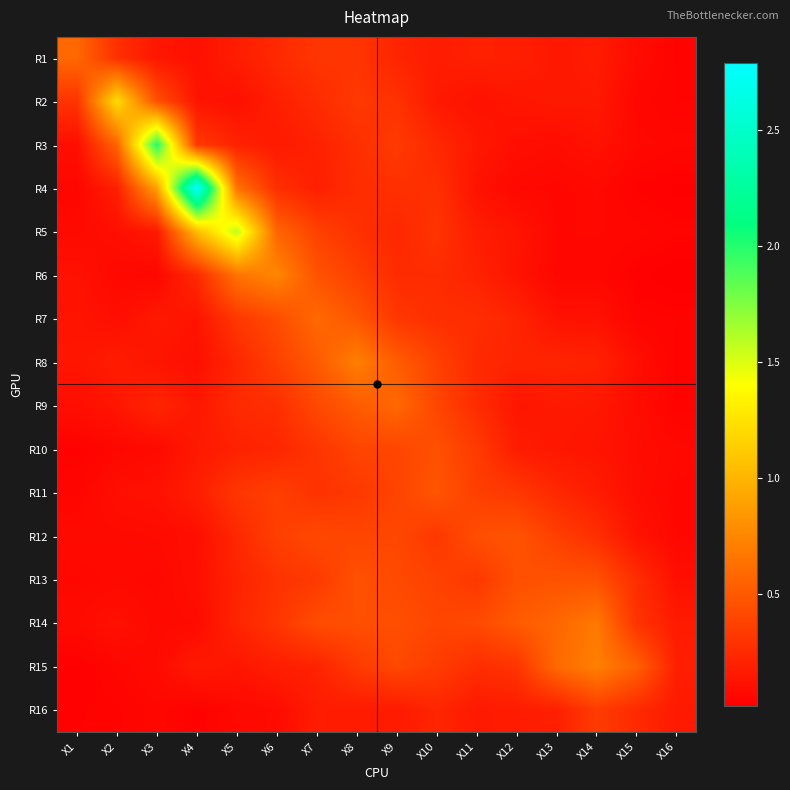

How many categories are shown in the chart?

16